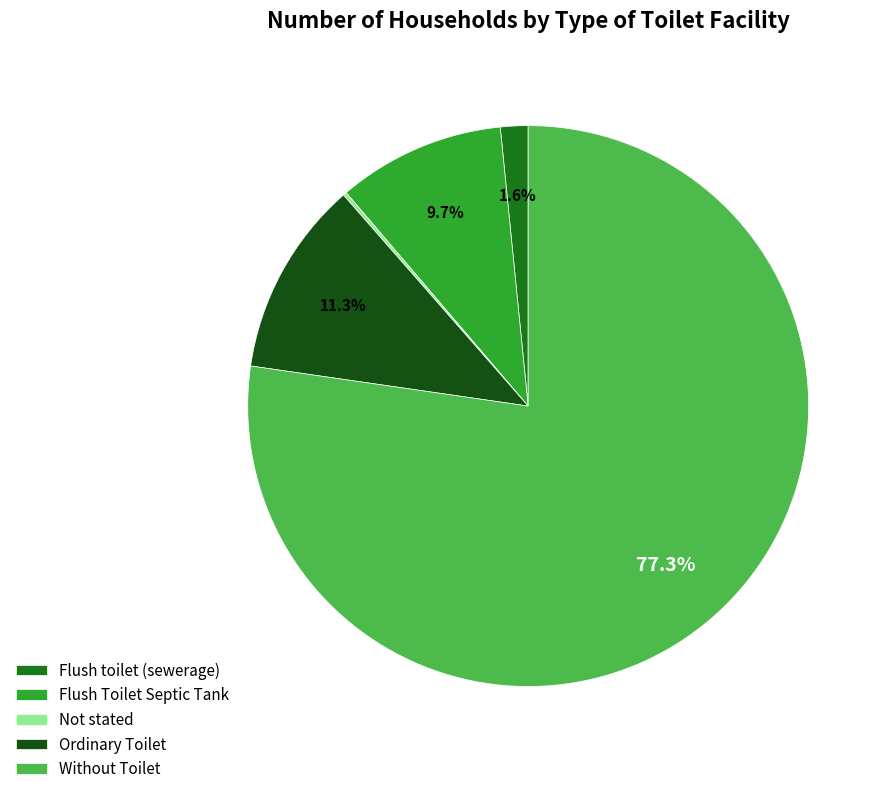

Which slice is the largest?

Without Toilet